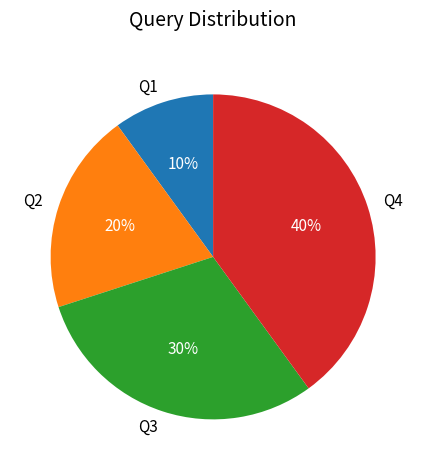

Which category has the smallest portion of the pie?

Q1